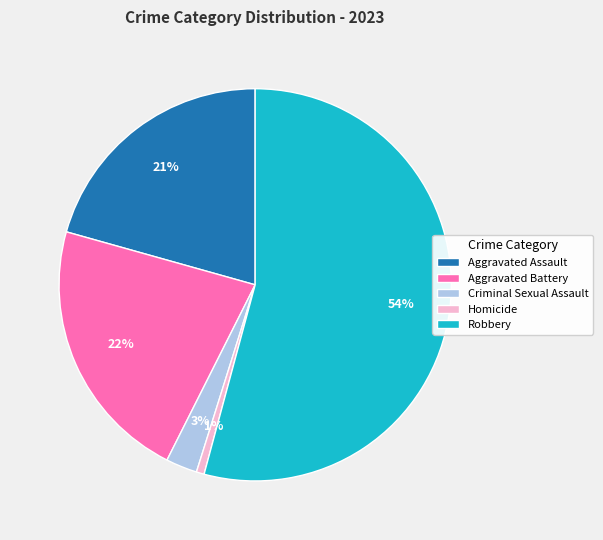

Which slice is the largest?

Robbery